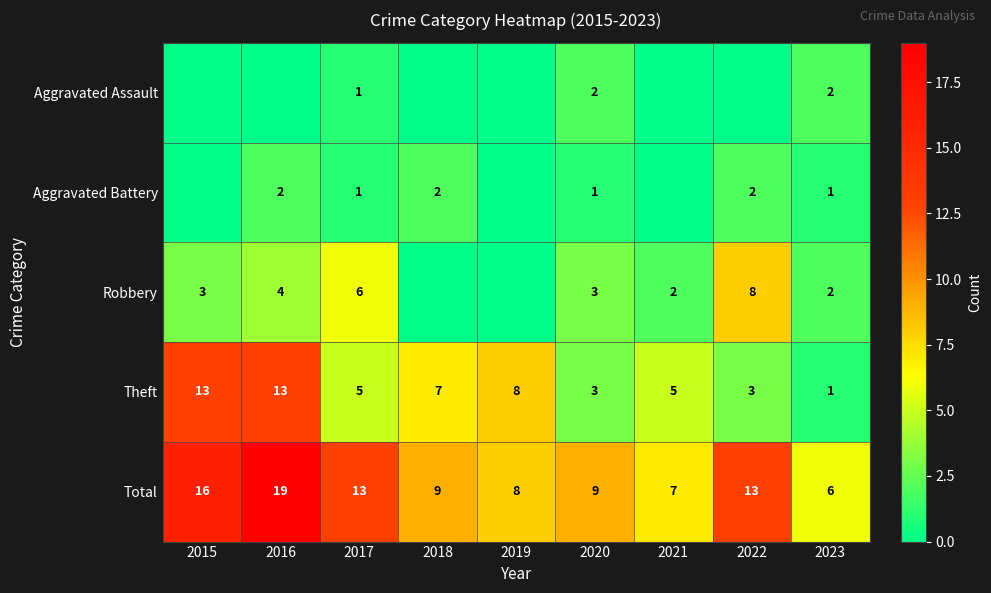

True or false: Total has a value of 22 at 2017.

False